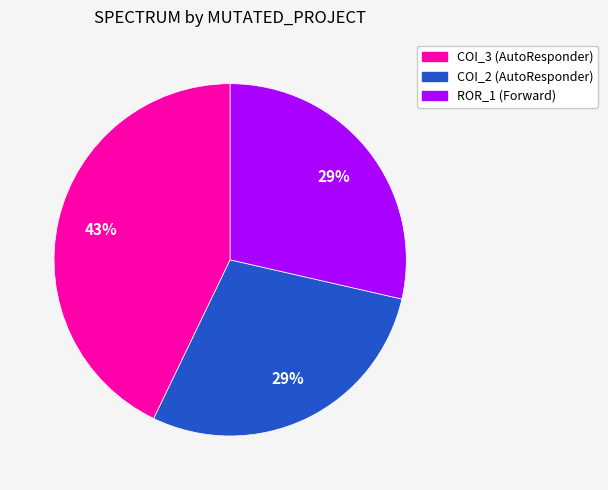

To the nearest percent, what is the difference between the largest and smallest slice percentages?

14%